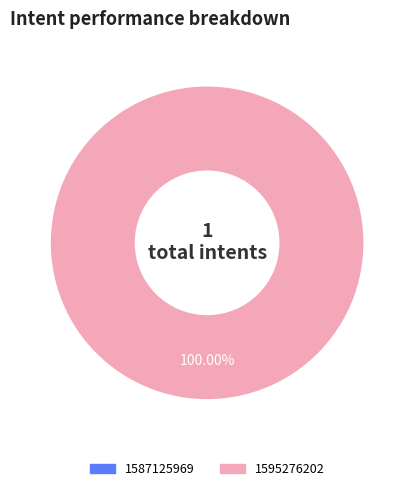

How many slices are in this pie chart?

1